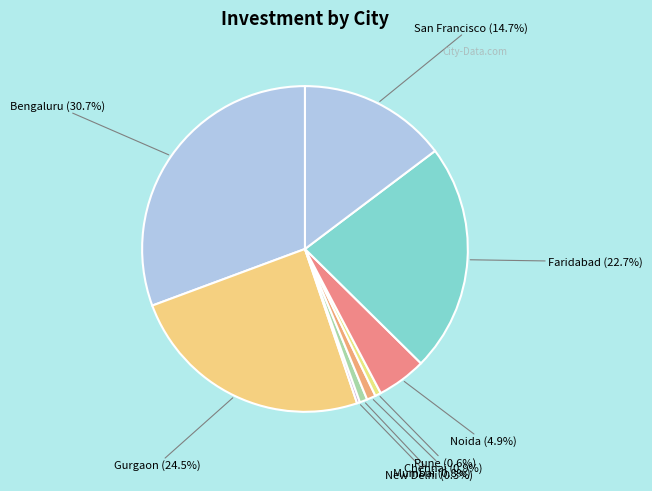

How many segments does this pie chart have?

9